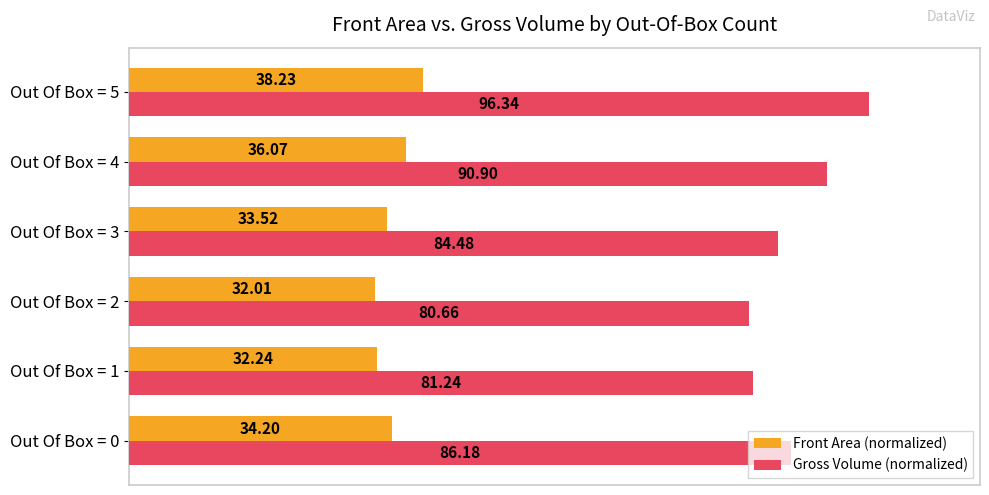

What are all the series names shown in the legend?

Front Area (normalized), Gross Volume (normalized)